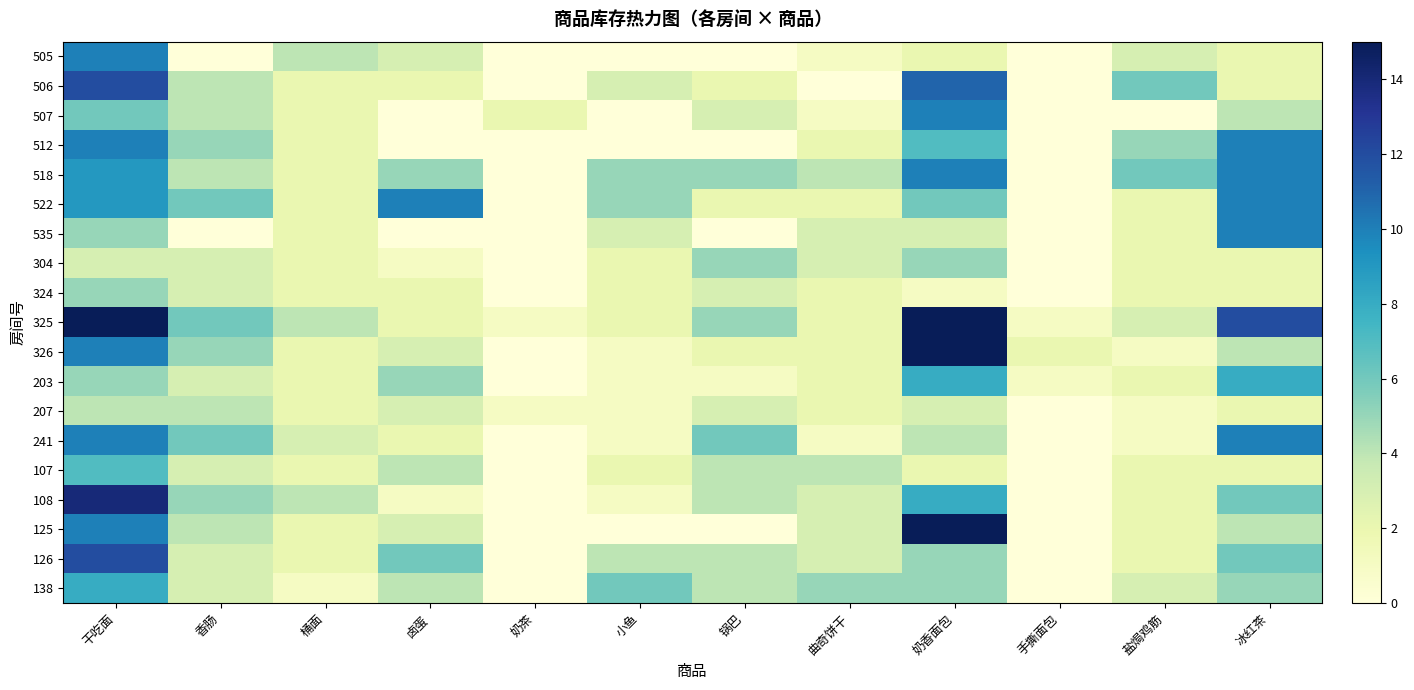

Which category has the highest value across all series?

干吃面